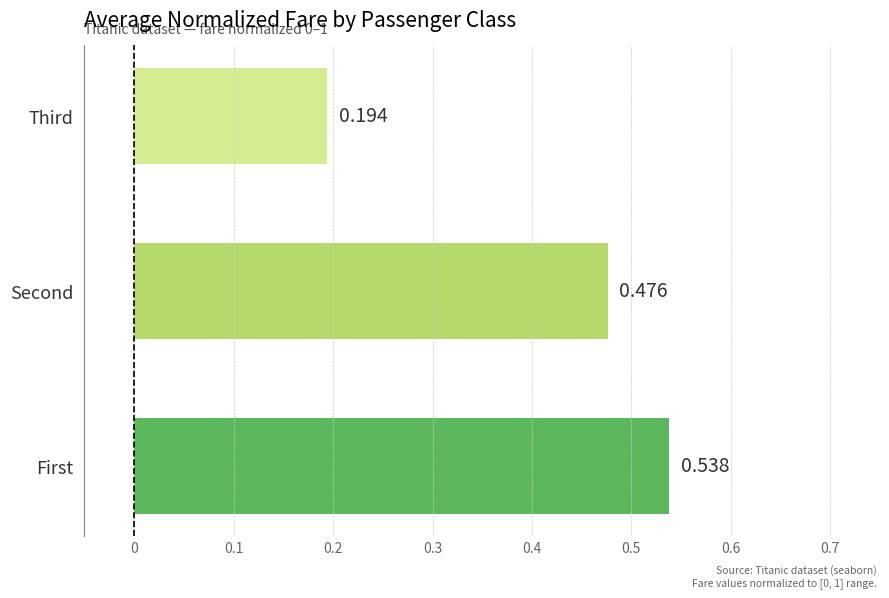

At which category does the chart reach its minimum across all series?

Third